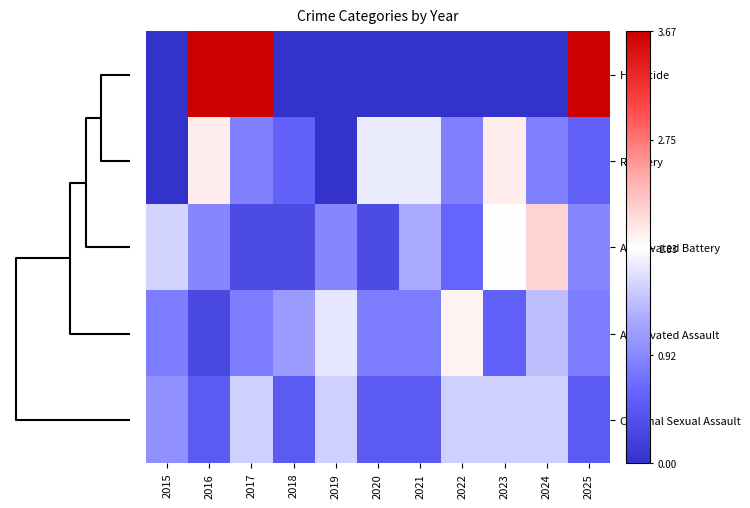

Which series has the widest spread of values?

Homicide